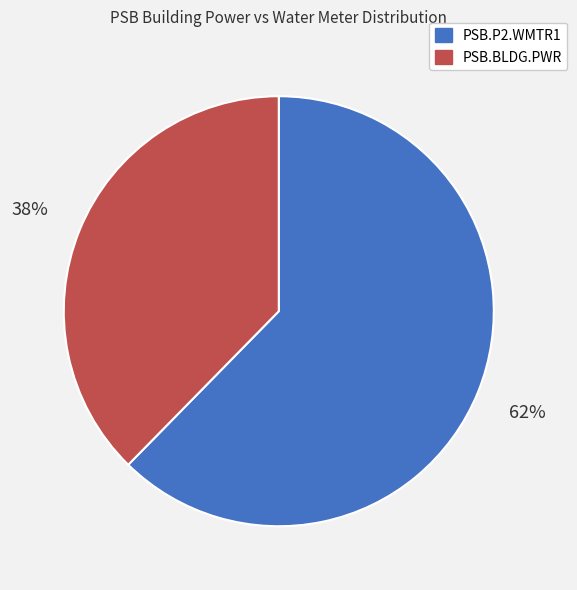

The PSB.BLDG.PWR slice represents 27% of the pie. True or false?

False